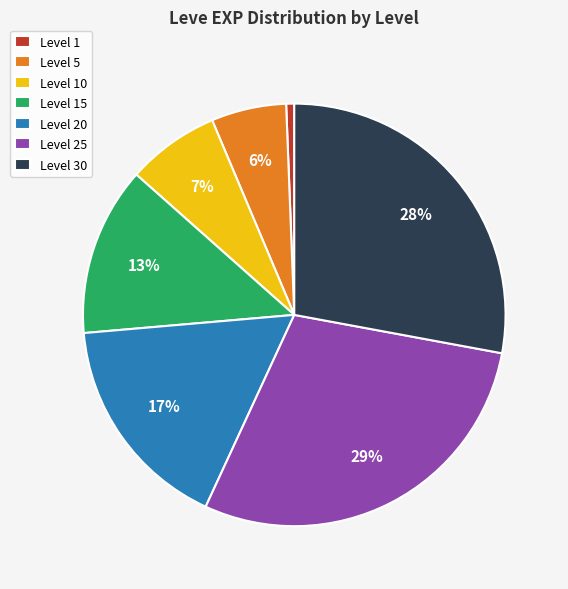

True or false: Level 25 accounts for 39% of the total.

False